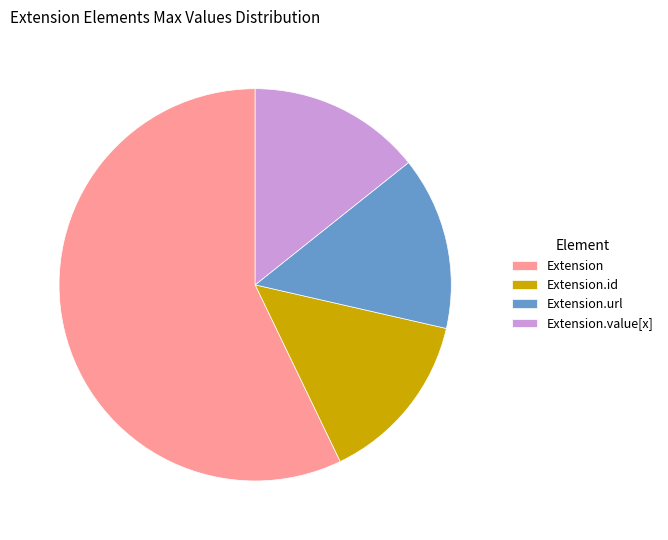

How many segments does this pie chart have?

4